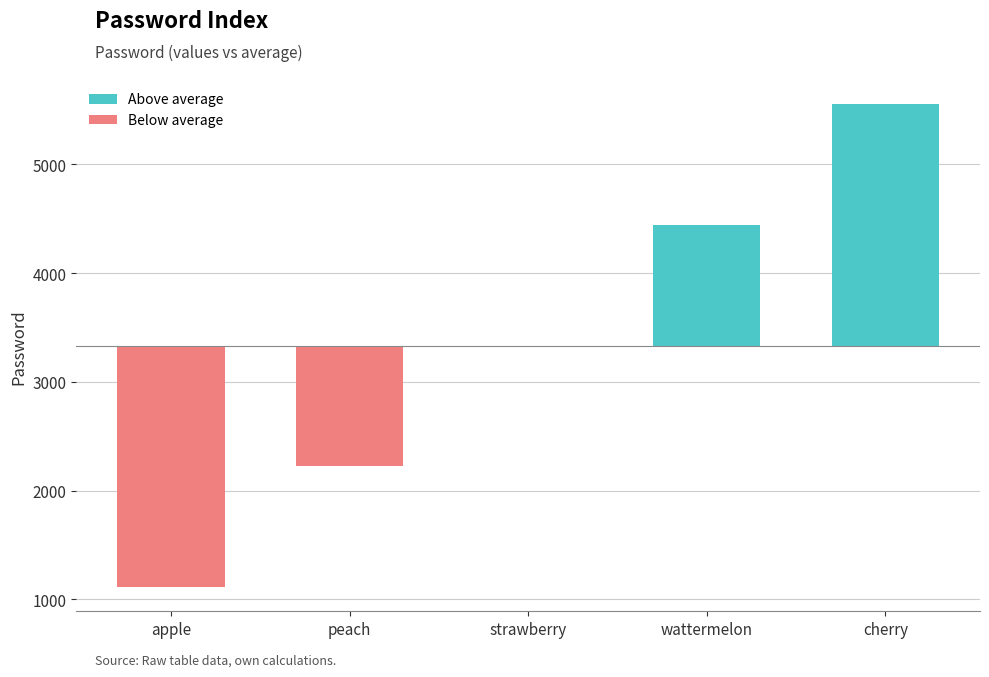

What is the label of the 3rd bar from the left?

strawberry